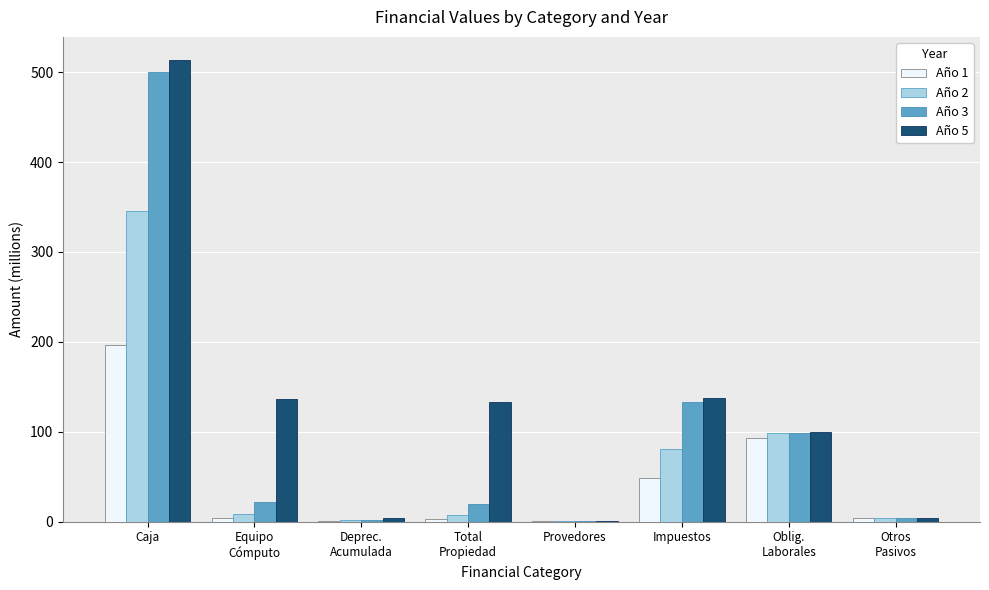

Which series has the largest total across all categories?

Año 5